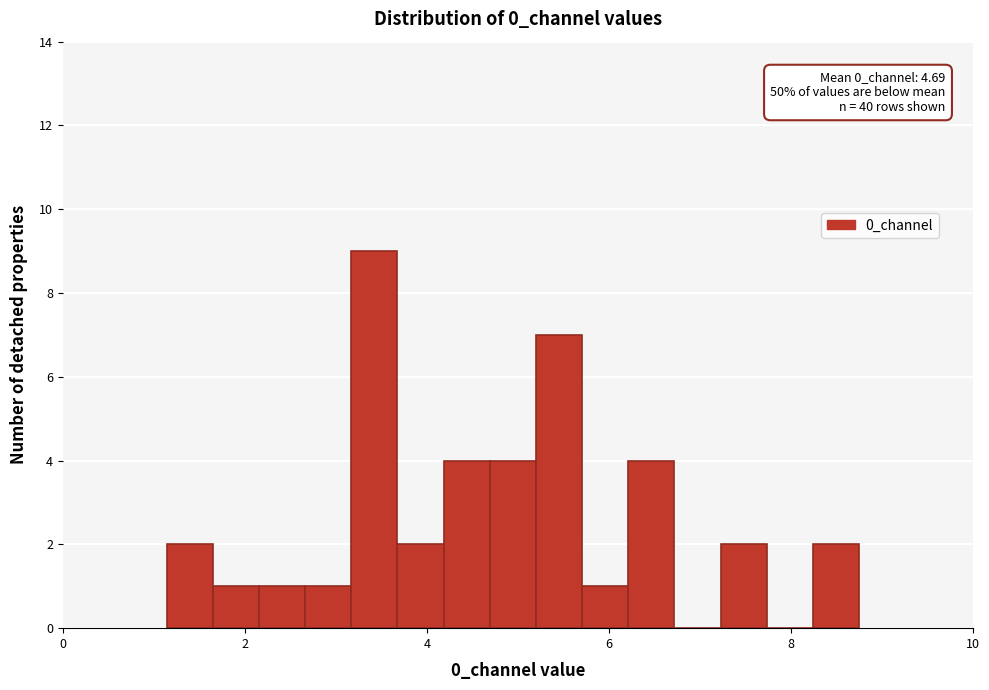

Around what value on the x-axis is the tallest bar? Give the approximate position of its centre, as read against the axis.

3.4